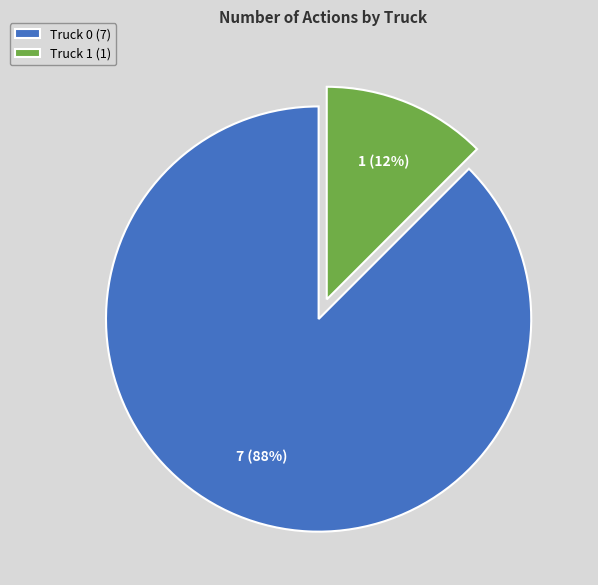

Is there a majority slice in this chart?

Yes